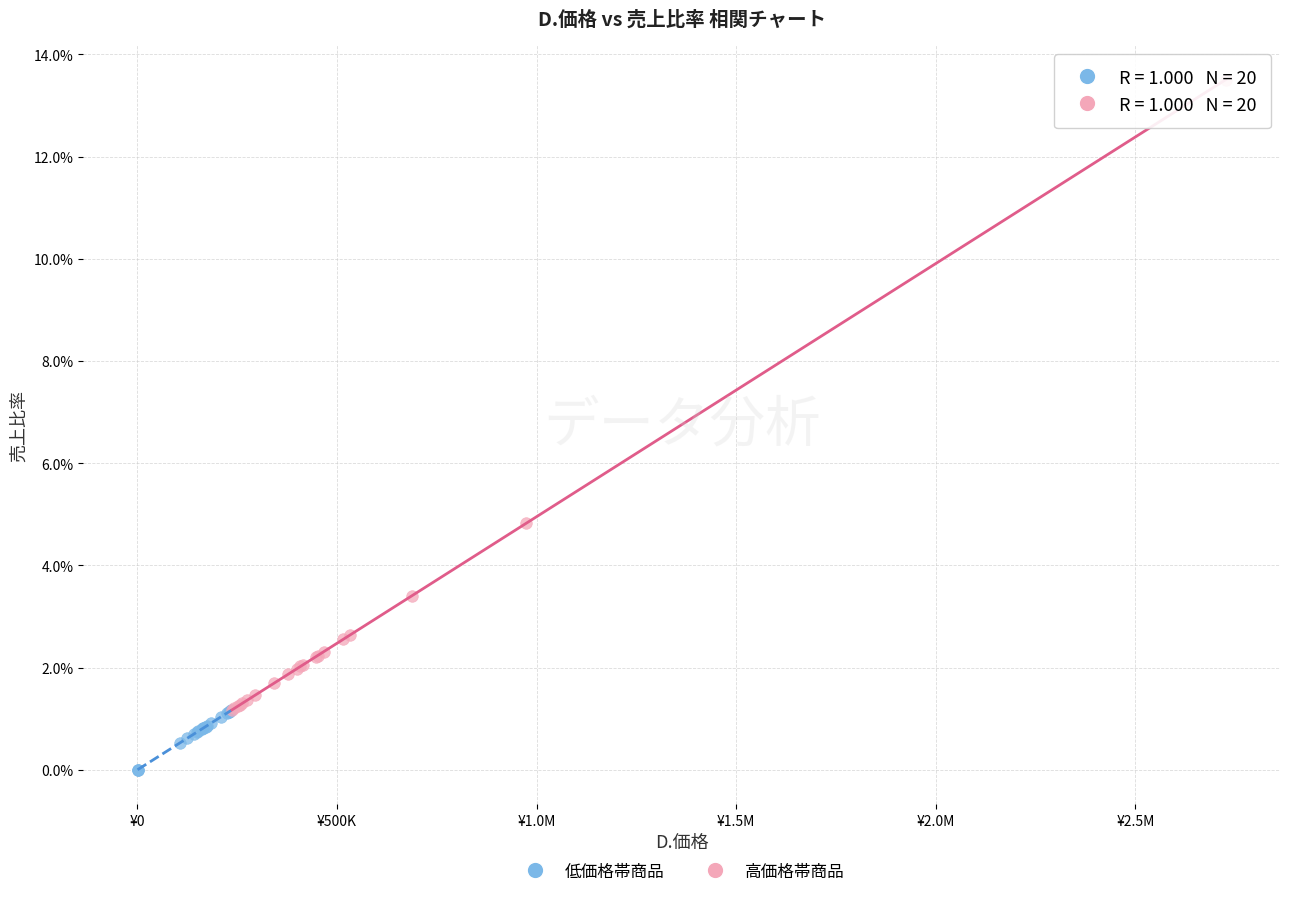

What are all the series names shown in the legend?

低価格帯商品, 高価格帯商品